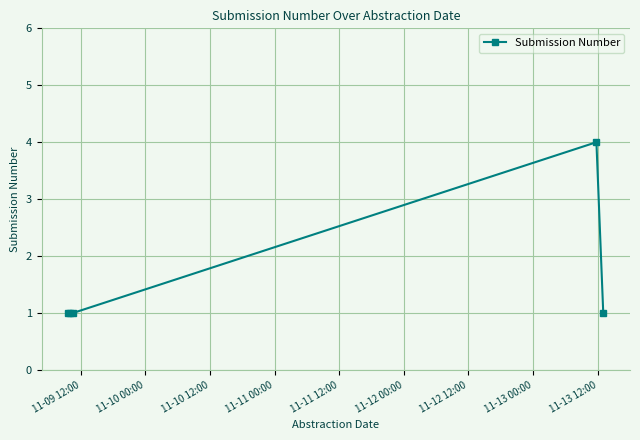

How many data points does each series have?

5